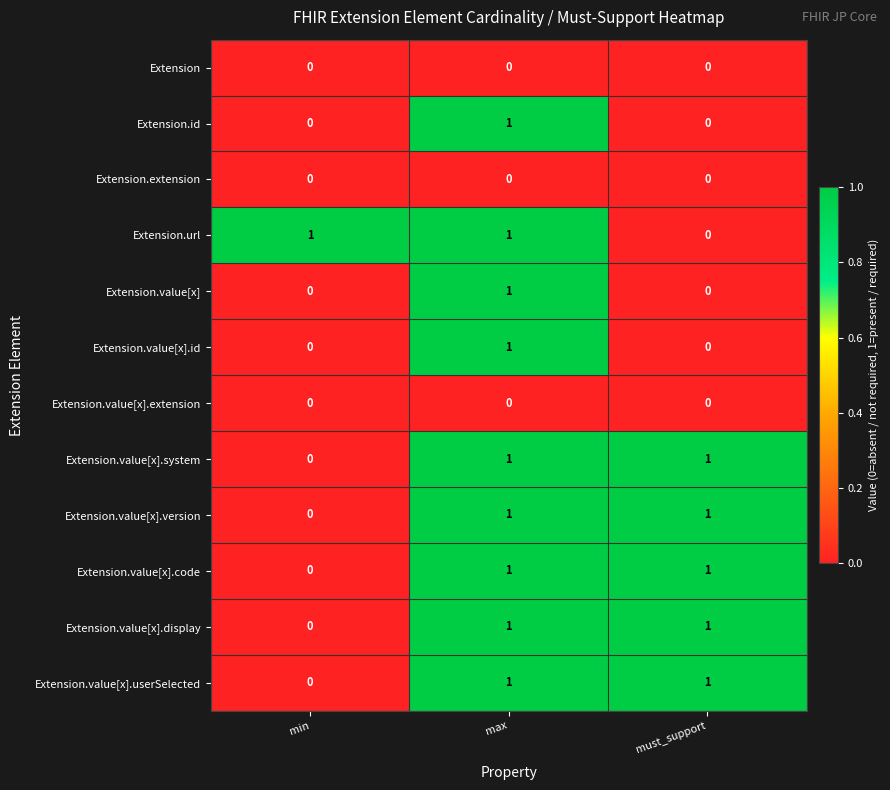

Where is Extension.value[x].system nearest to the value 0?

min